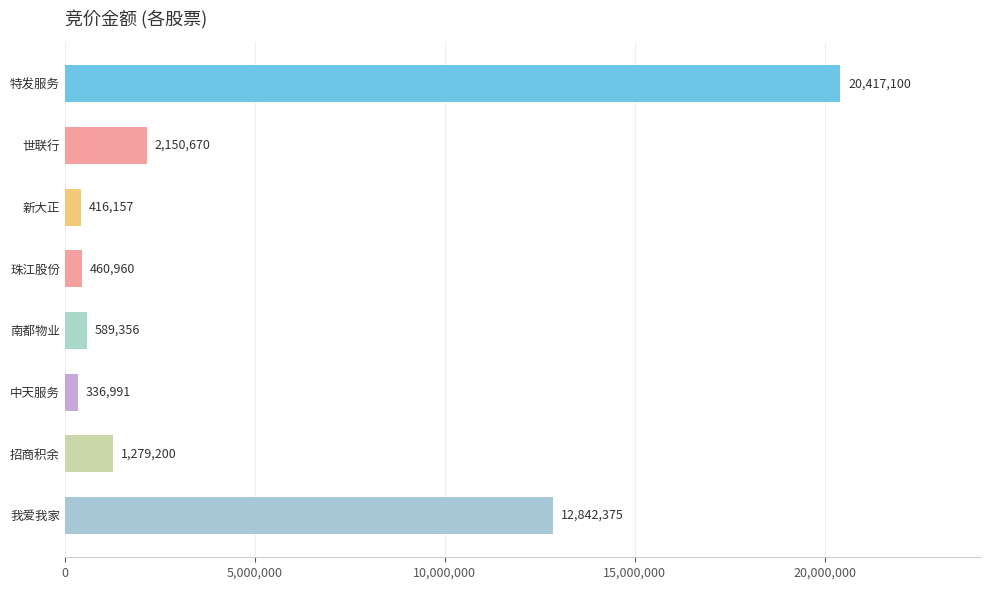

The value at 南都物业 is 589356. True or false?

True